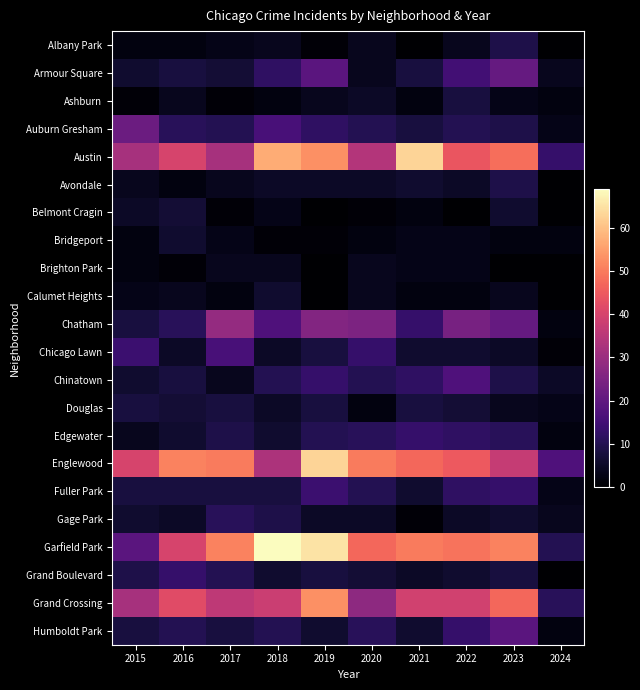

Reading right to left, extract all data points from this chart.

Albany Park: 2024=0	2023=9	2022=4	2021=0	2020=4	2019=1	2018=4	2017=3	2016=2	2015=2
Armour Square: 2024=4	2023=21	2022=15	2021=8	2020=4	2019=19	2018=12	2017=7	2016=8	2015=6
Ashburn: 2024=2	2023=3	2022=8	2021=2	2020=5	2019=4	2018=2	2017=1	2016=4	2015=1
Auburn Gresham: 2024=3	2023=9	2022=10	2021=8	2020=10	2019=12	2018=16	2017=10	2016=11	2015=22
Austin: 2024=13	2023=48	2022=44	2021=63	2020=34	2019=53	2018=57	2017=32	2016=40	2015=32
Avondale: 2024=0	2023=9	2022=5	2021=6	2020=5	2019=5	2018=5	2017=4	2016=2	2015=4
Belmont Cragin: 2024=0	2023=6	2022=0	2021=2	2020=1	2019=0	2018=3	2017=1	2016=7	2015=5
Bridgeport: 2024=2	2023=2	2022=3	2021=3	2020=2	2019=1	2018=1	2017=3	2016=6	2015=2
Brighton Park: 2024=0	2023=0	2022=3	2021=3	2020=4	2019=0	2018=4	2017=4	2016=1	2015=2
Calumet Heights: 2024=0	2023=4	2022=2	2021=2	2020=4	2019=0	2018=6	2017=2	2016=4	2015=3
Chatham: 2024=2	2023=21	2022=24	2021=13	2020=25	2019=26	2018=17	2017=29	2016=11	2015=8
Chicago Lawn: 2024=1	2023=5	2022=6	2021=6	2020=13	2019=8	2018=5	2017=16	2016=5	2015=14
Chinatown: 2024=5	2023=9	2022=17	2021=12	2020=10	2019=13	2018=10	2017=4	2016=8	2015=6
Douglas: 2024=3	2023=4	2022=7	2021=8	2020=2	2019=8	2018=5	2017=8	2016=7	2015=8
Edgewater: 2024=2	2023=11	2022=12	2021=13	2020=11	2019=10	2018=6	2017=9	2016=6	2015=4
Englewood: 2024=17	2023=37	2022=45	2021=47	2020=50	2019=63	2018=33	2017=50	2016=51	2015=40
Fuller Park: 2024=3	2023=13	2022=12	2021=6	2020=10	2019=14	2018=8	2017=8	2016=8	2015=8
Gage Park: 2024=4	2023=6	2022=5	2021=1	2020=5	2019=5	2018=9	2017=11	2016=5	2015=6
Garfield Park: 2024=10	2023=51	2022=49	2021=50	2020=47	2019=65	2018=69	2017=51	2016=40	2015=19
Grand Boulevard: 2024=0	2023=8	2022=6	2021=5	2020=7	2019=8	2018=6	2017=10	2016=13	2015=9
Grand Crossing: 2024=11	2023=47	2022=39	2021=39	2020=28	2019=53	2018=38	2017=36	2016=42	2015=32
Humboldt Park: 2024=2	2023=19	2022=13	2021=6	2020=11	2019=6	2018=10	2017=8	2016=10	2015=8